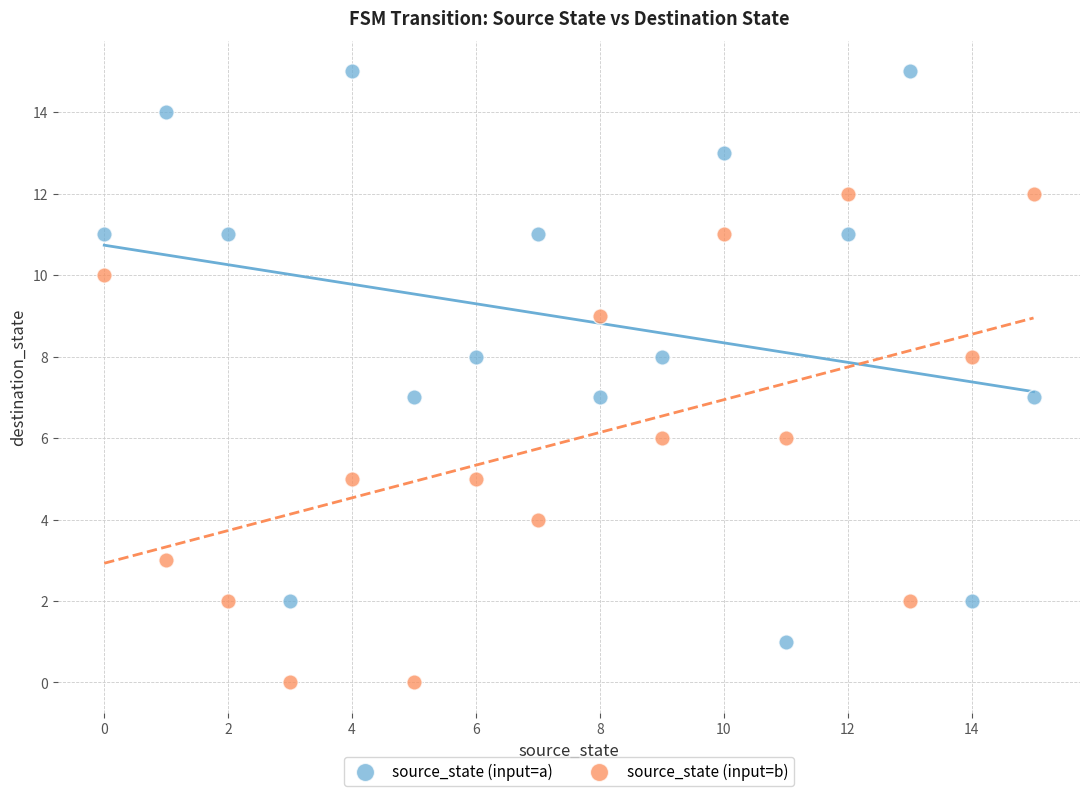

Which series has the widest spread of Y values?

source_state (input=a)